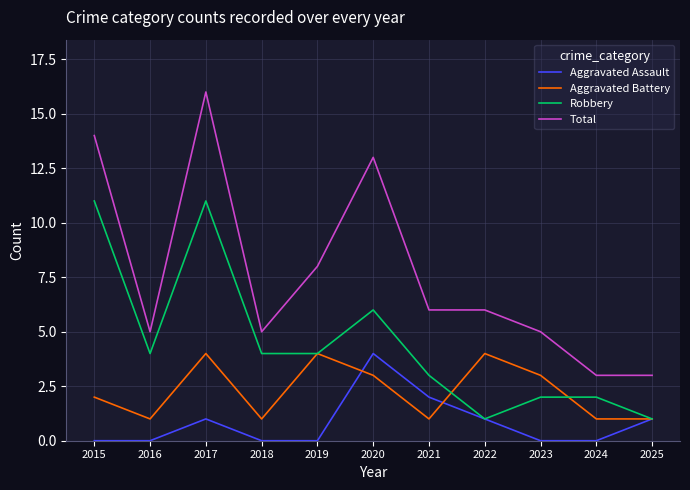

Is this an area chart (filled region under the line)?

No